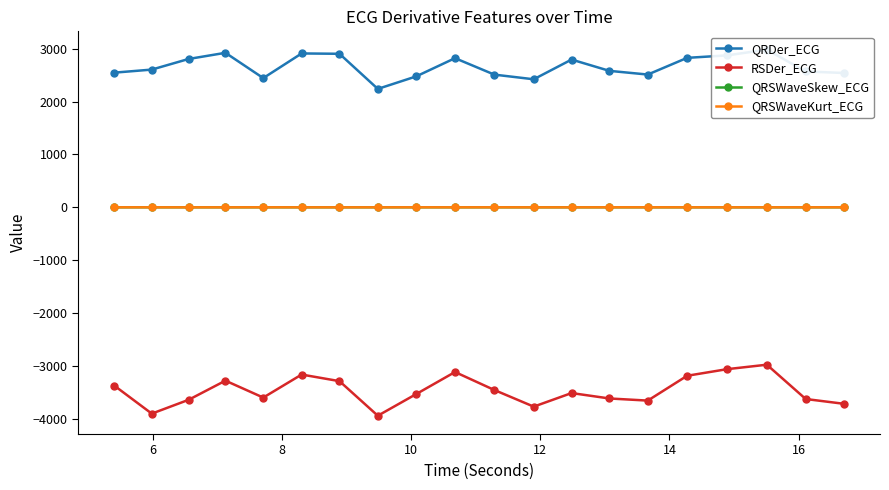

Which series has the largest total across all categories?

QRDer_ECG